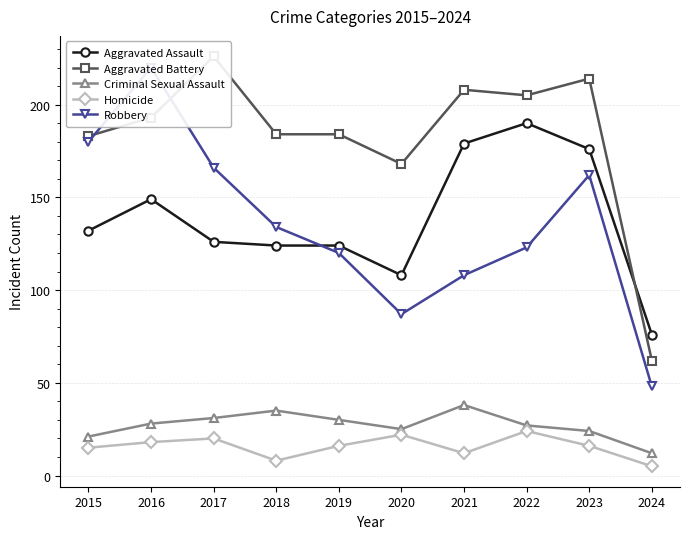

List the series in order of their peak value, lowest first.

Homicide, Criminal Sexual Assault, Aggravated Assault, Robbery, Aggravated Battery